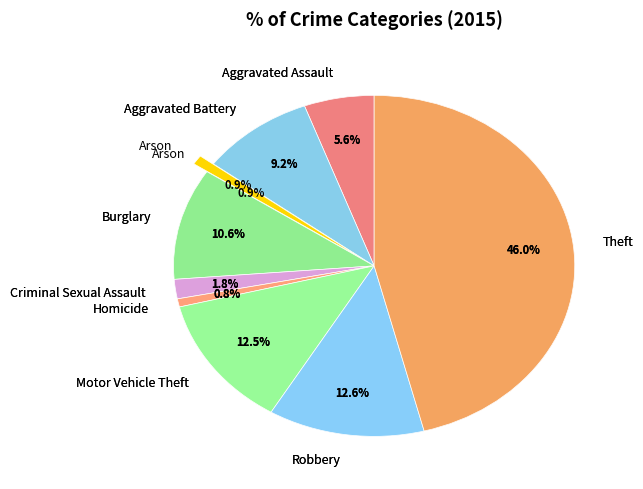

Which category has the smallest portion of the pie?

Homicide